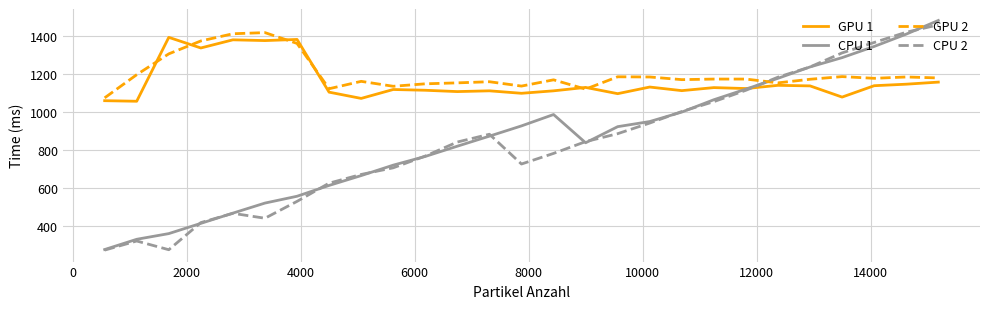

How many intersections are there between GPU 2 and CPU 1?

1